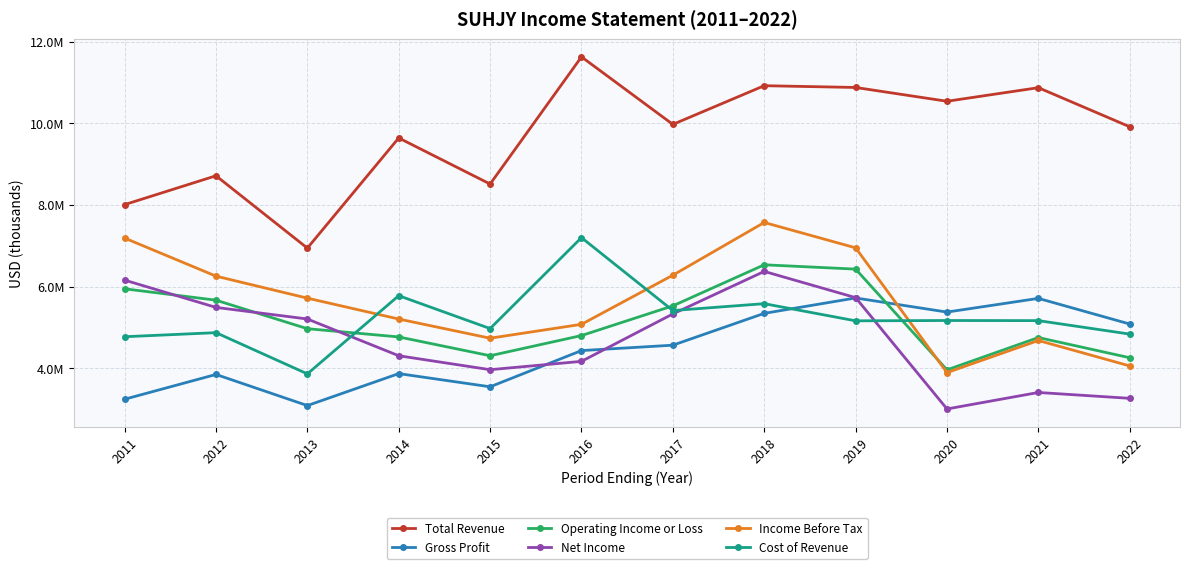

Between 2015 and 2018, which is larger?

2018